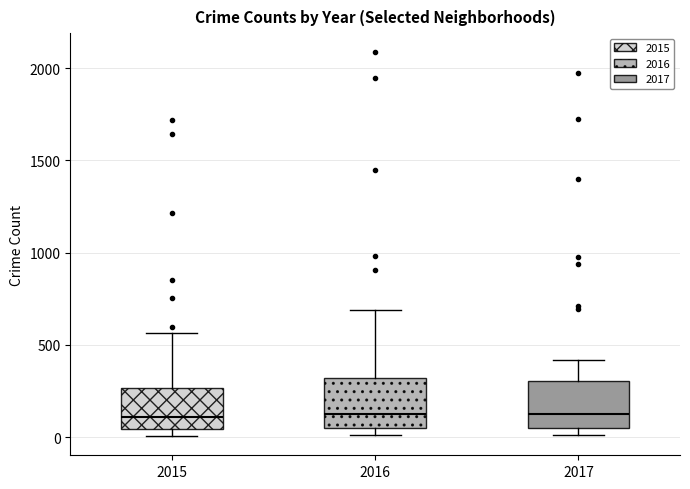

Where does the median line of the box at x = 2016 sit on the y-axis? The values are not printed on the chart, so give them approximately, as read against the axis.

150